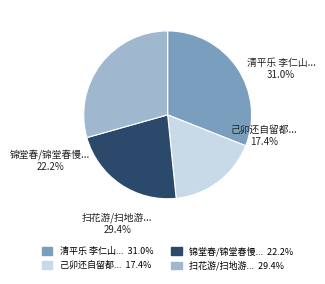

To the nearest percent, what is the average slice percentage?

25%